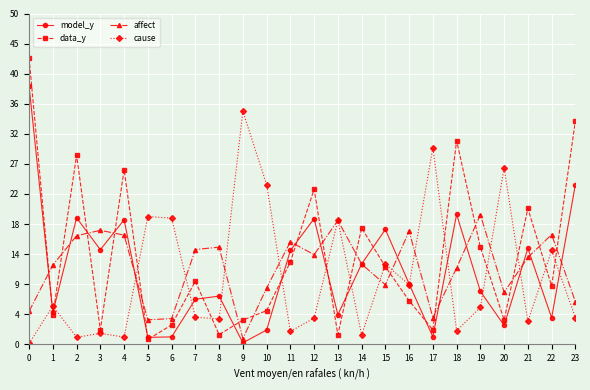

How many interior local peaks does the model_y series have?

7